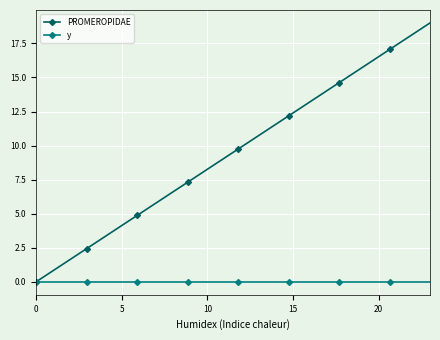

True or false: PROMEROPIDAE has more than 0 interior local peaks.

False